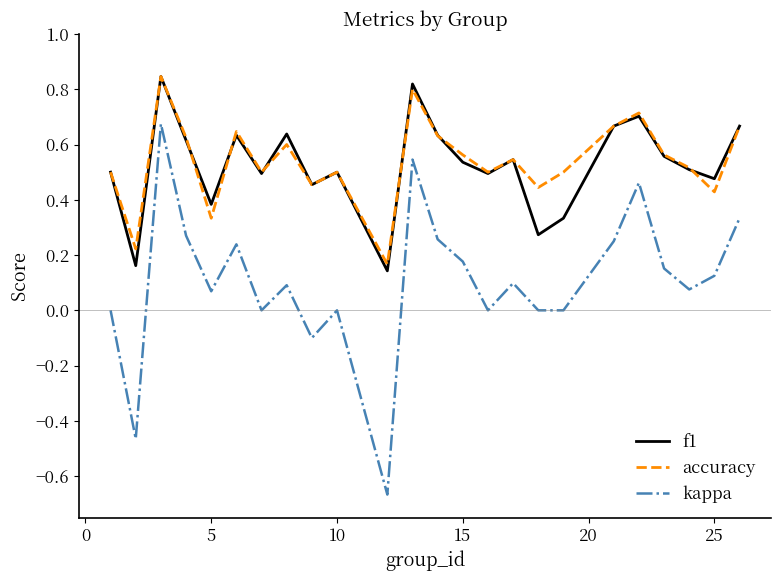

Which series has the widest spread of values?

kappa